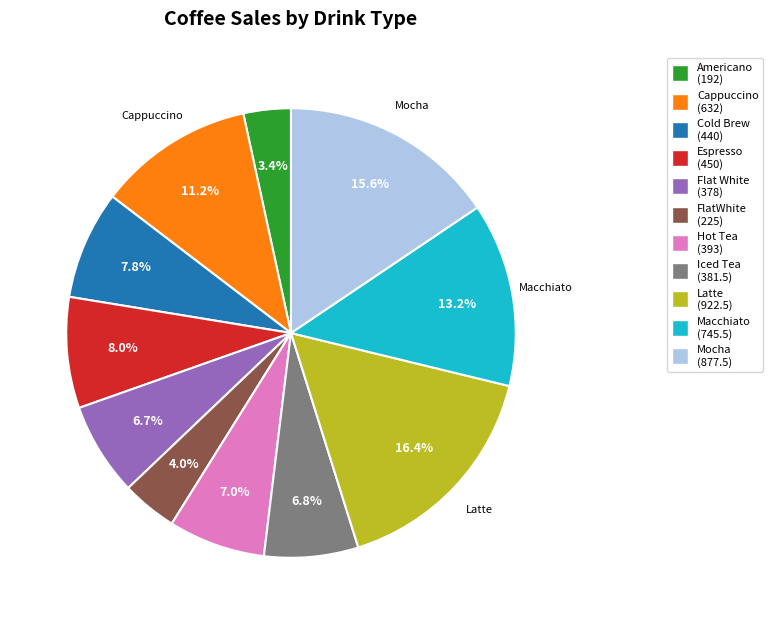

To the nearest percent, what is the difference between the largest and smallest slice percentages?

13%